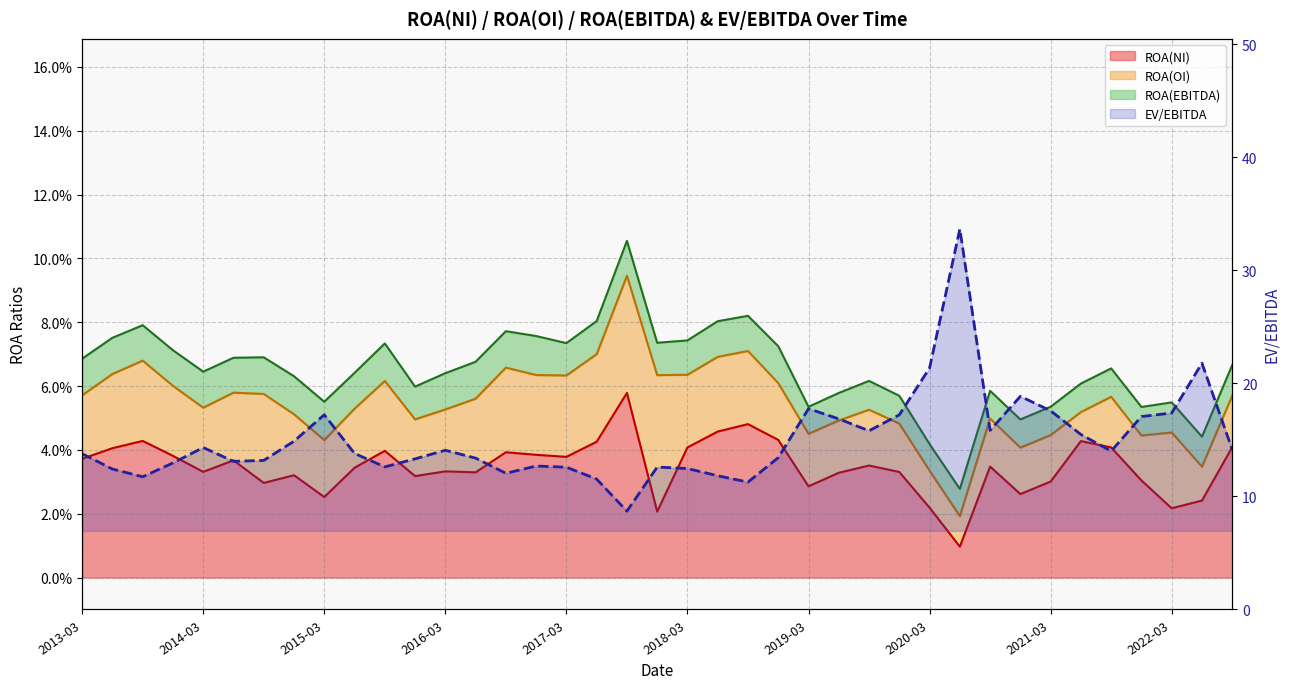

What is the spread (max minus min) of values at 2020-09-01?

15.8